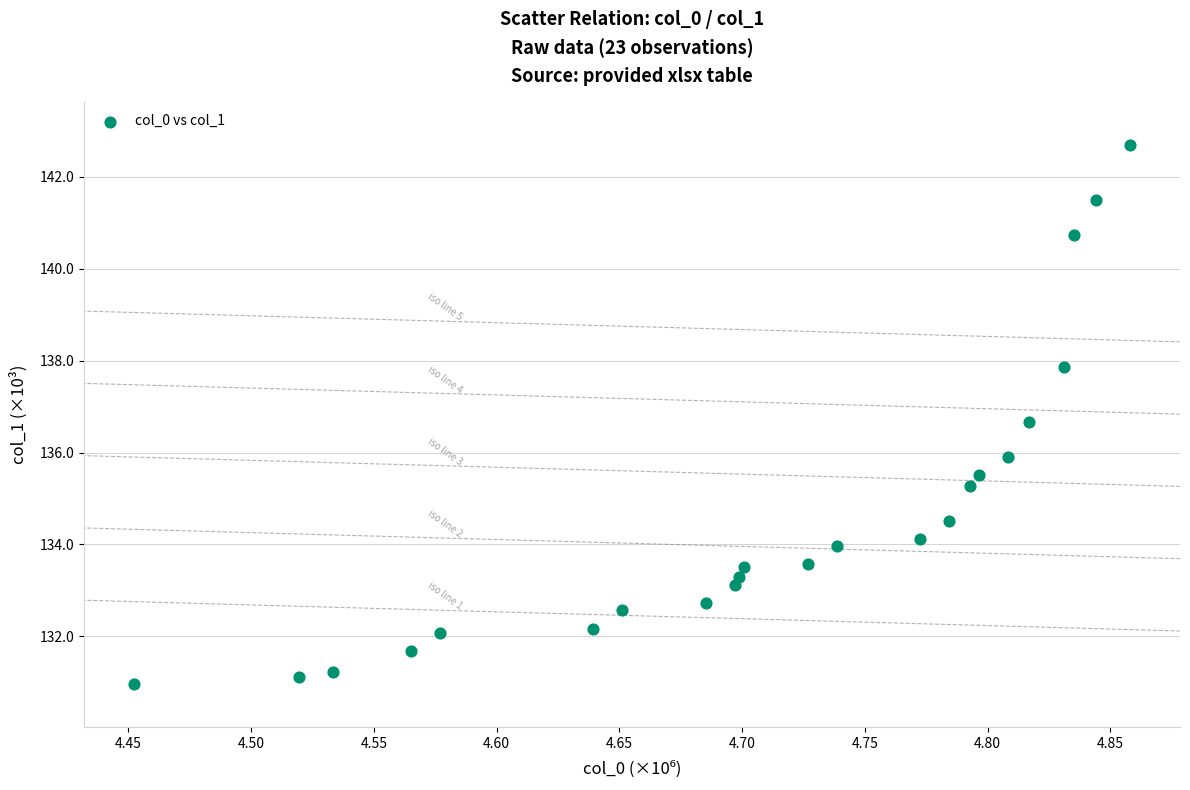

What is the range of X values (max minus min)?

0.4